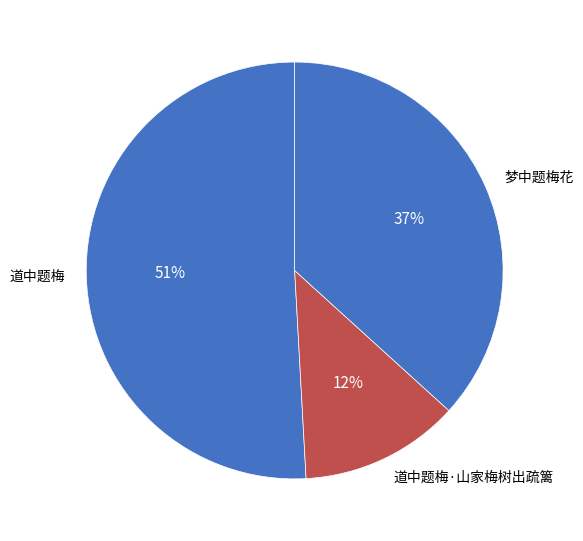

How many slices are in this pie chart?

3